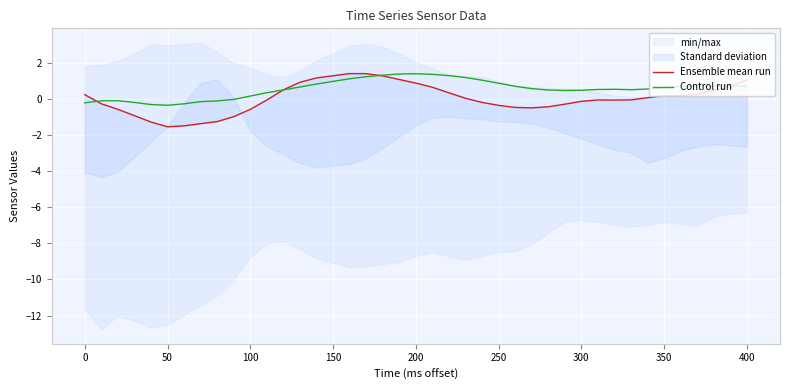

Is it true that Control run equals 1.4 at 200?

True